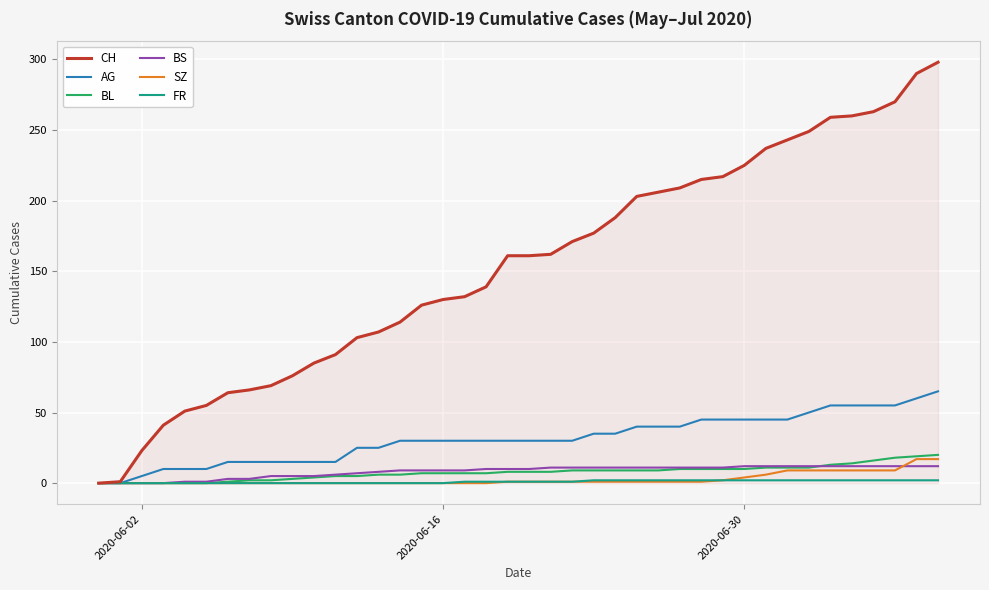

Which series has the largest total across all categories?

CH